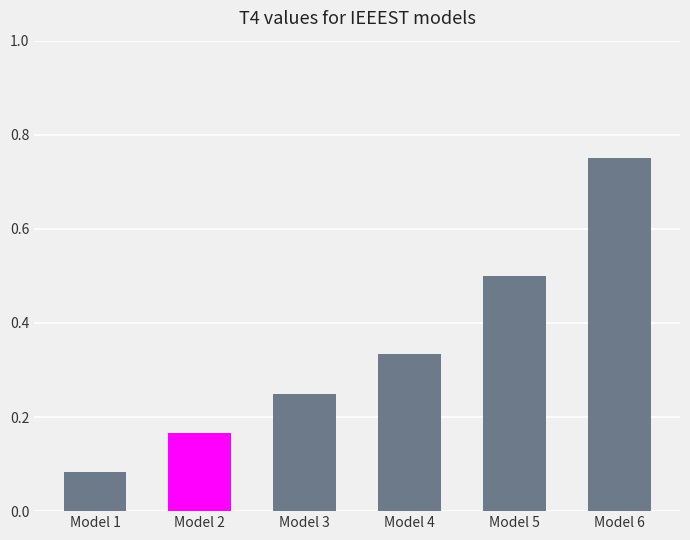

What is the sum of all values?

2.1